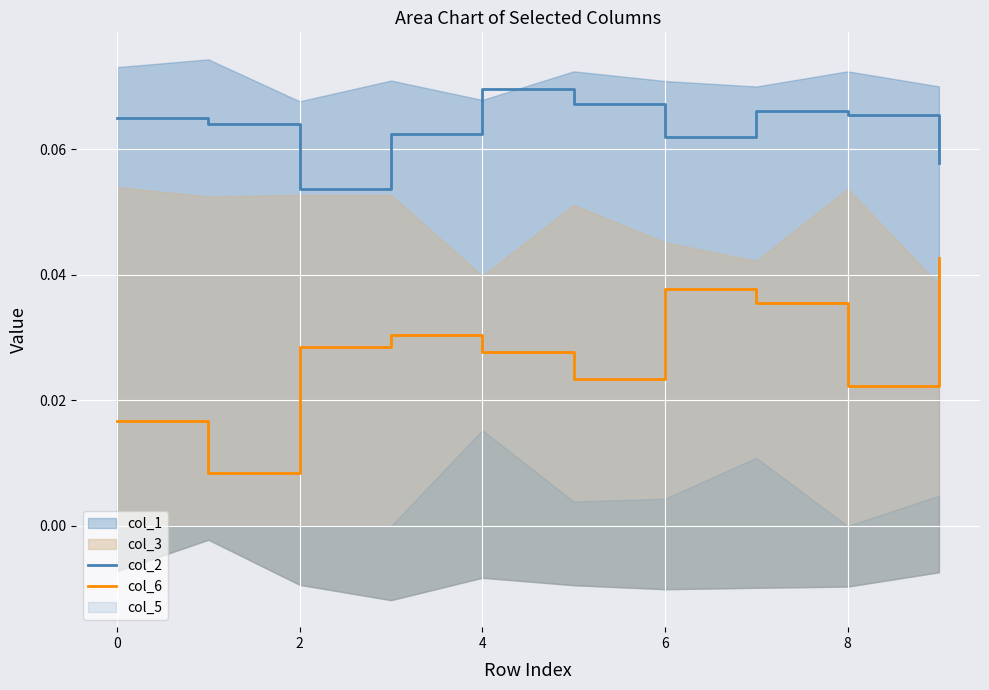

True or false: col_6 and col_2 intersect in this chart.

False